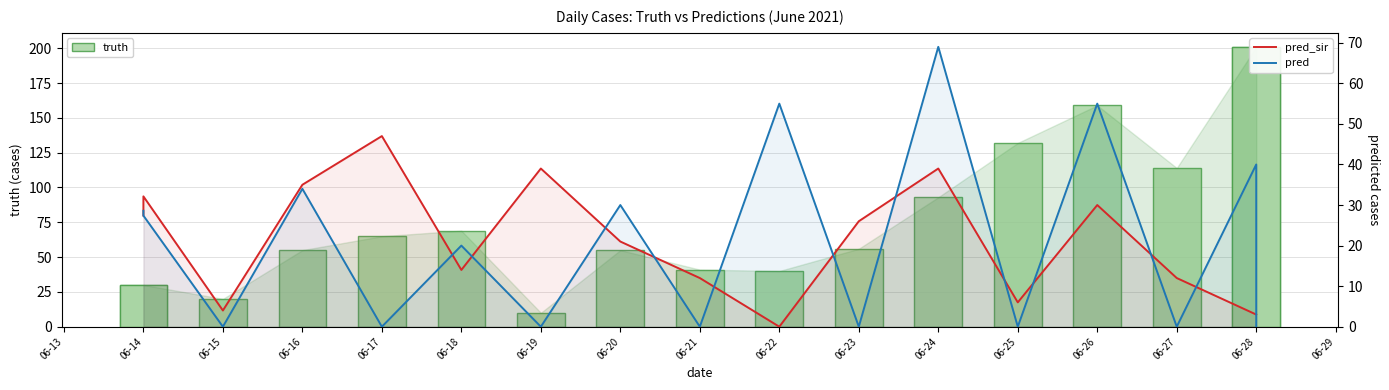

The truth series shows 98.1 at 06-20. True or false?

False